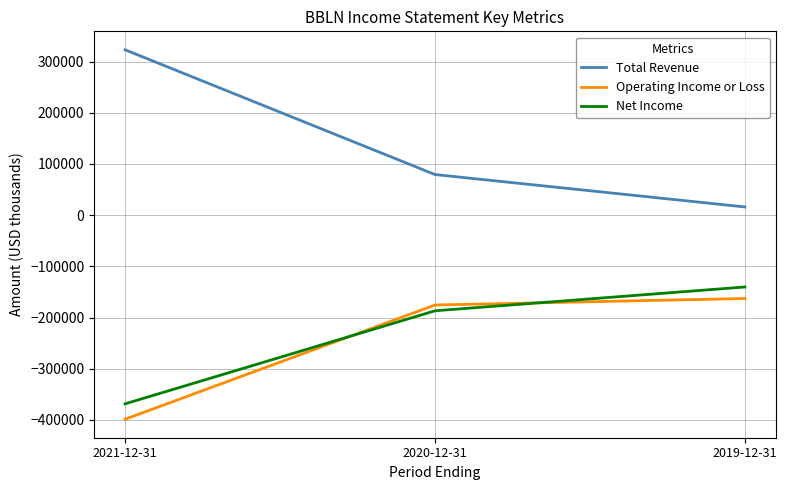

What are all the series names shown in the legend?

Total Revenue, Operating Income or Loss, Net Income